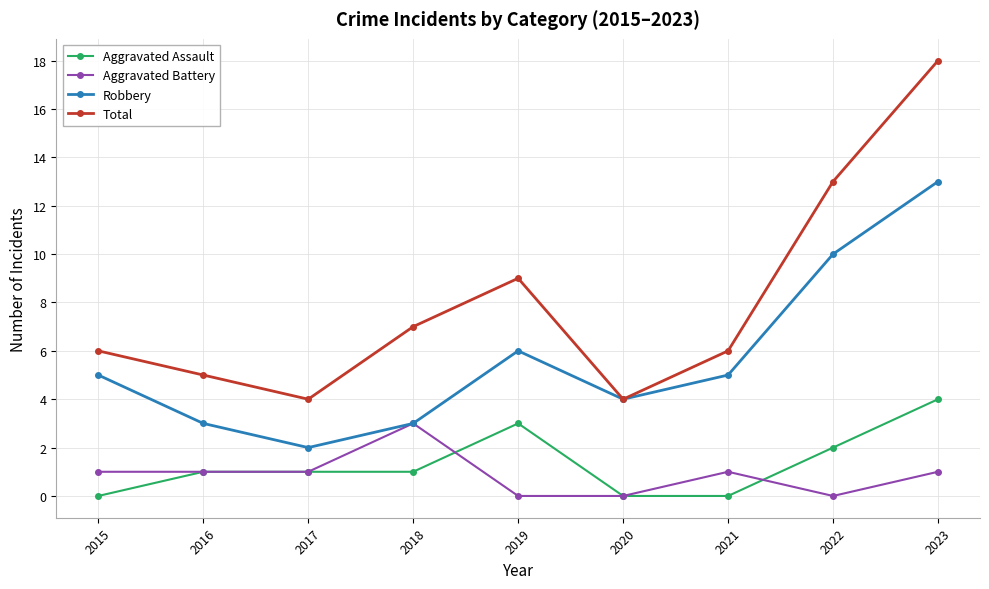

What is the difference between the maximum and second lowest values in the Robbery series?

10